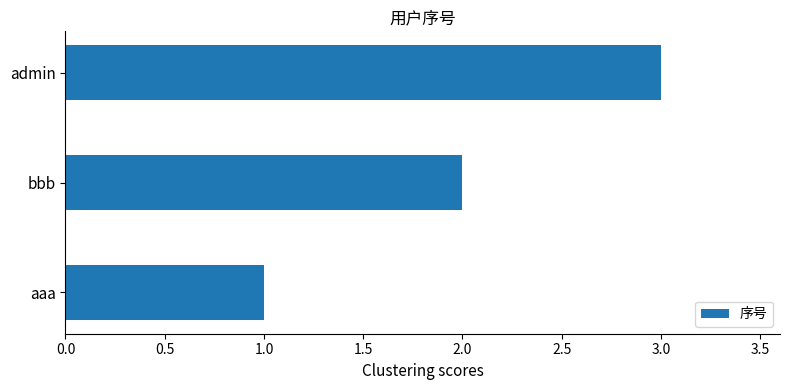

Are the bars grouped side by side (vs. stacked)?

No